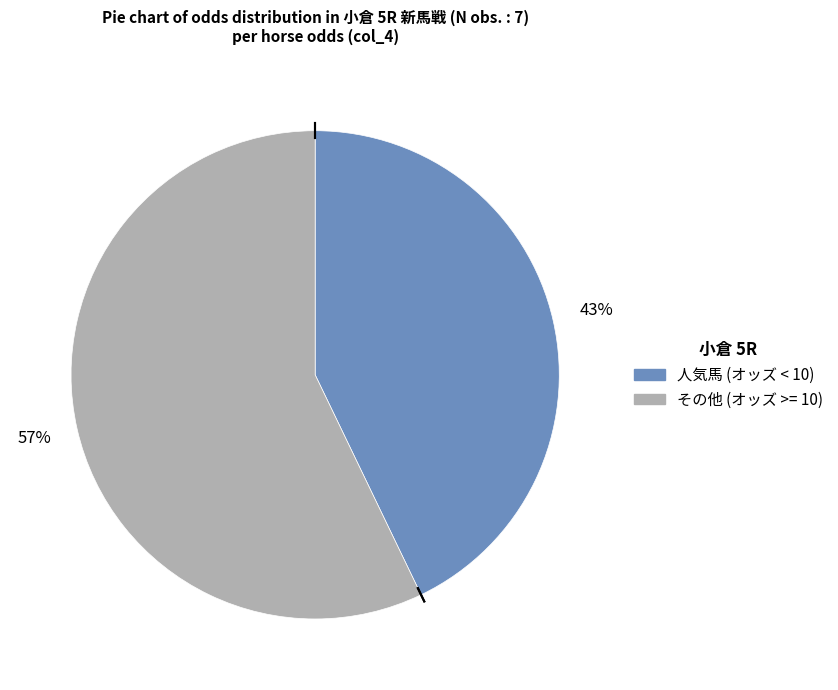

Does any single category account for the majority?

Yes